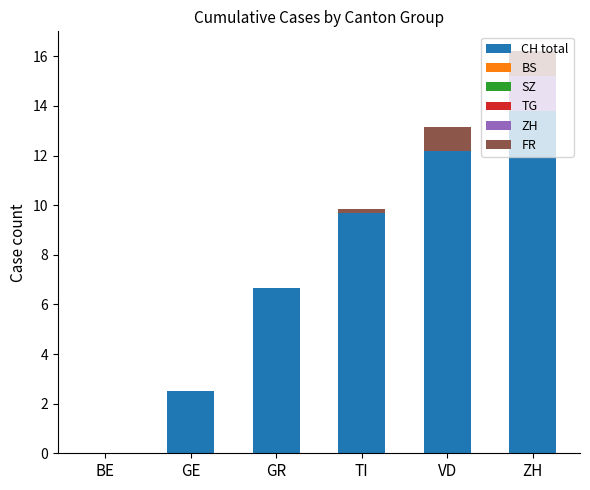

The CH total series shows 6.7 at GR. True or false?

True